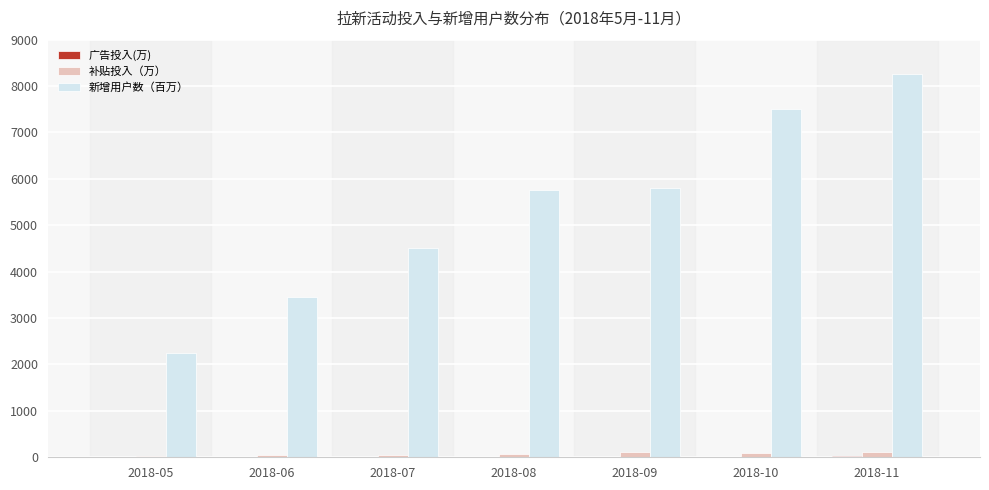

What is the maximum value shown in the chart?

8250